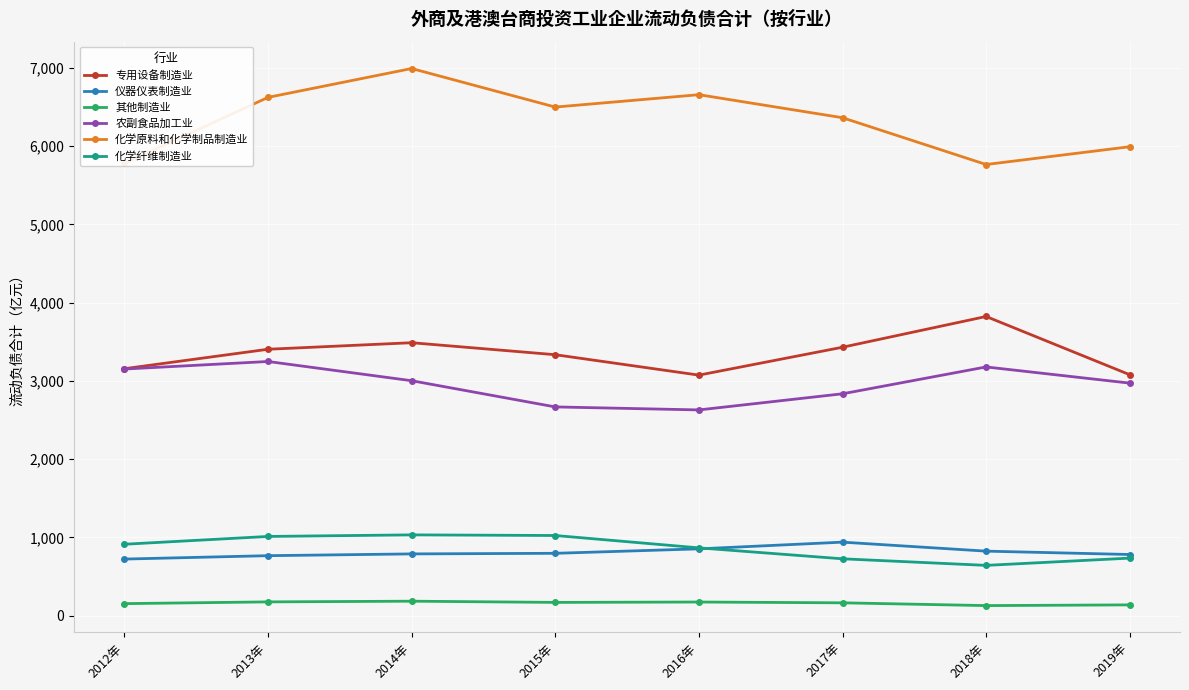

Which series has the largest total across all categories?

化学原料和化学制品制造业